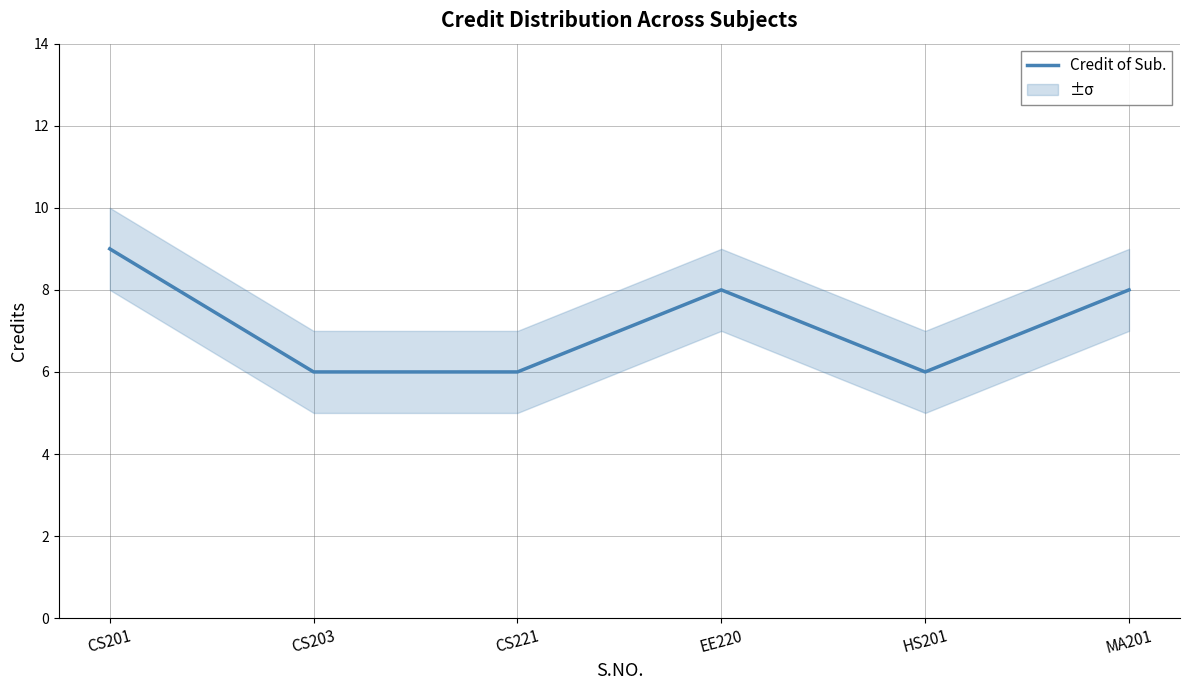

What is the sum of all values?

43